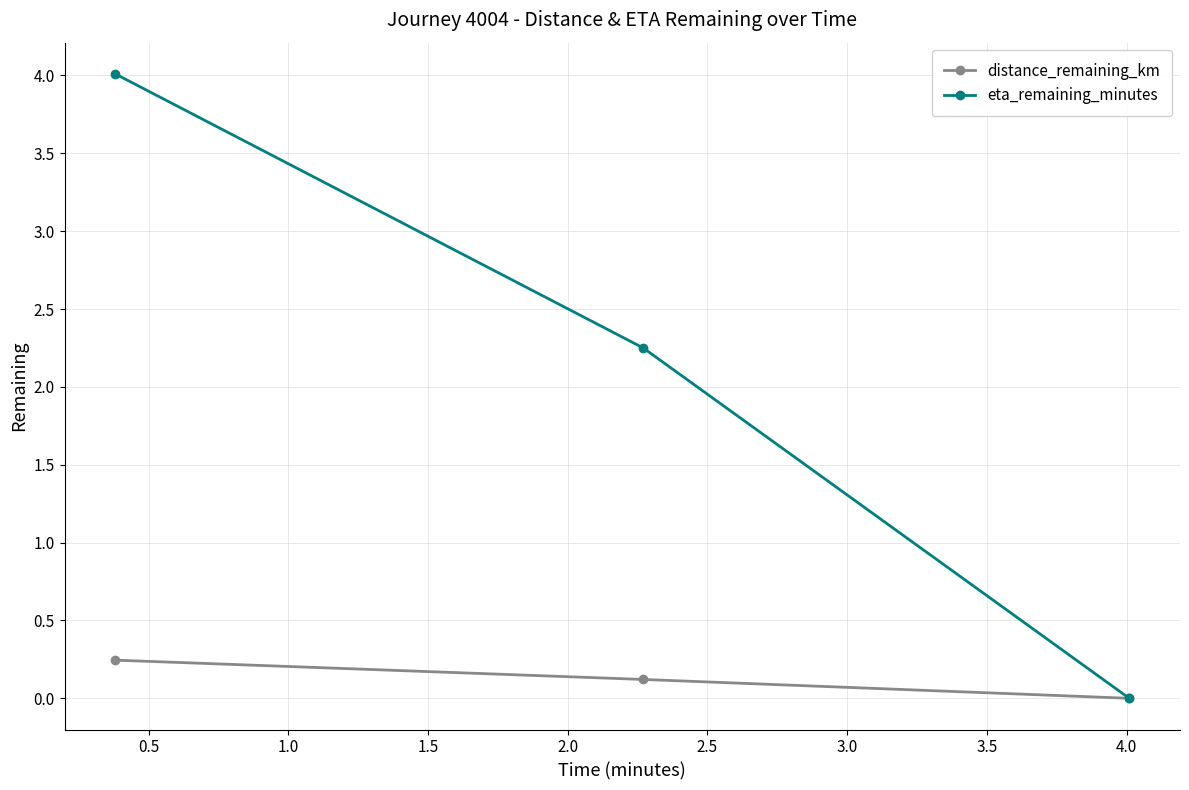

List the series in order of their overall mean, lowest first.

distance_remaining_km, eta_remaining_minutes